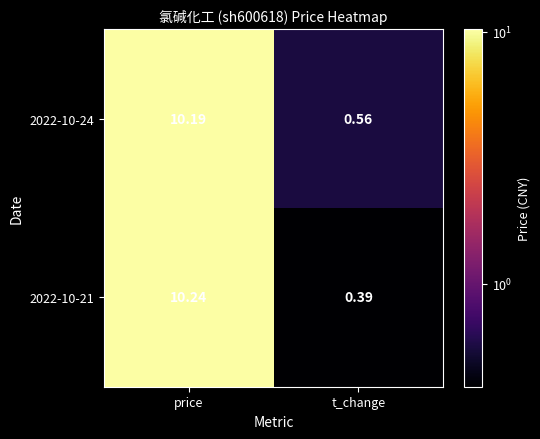

At which label does 2022-10-24 reach its peak?

price